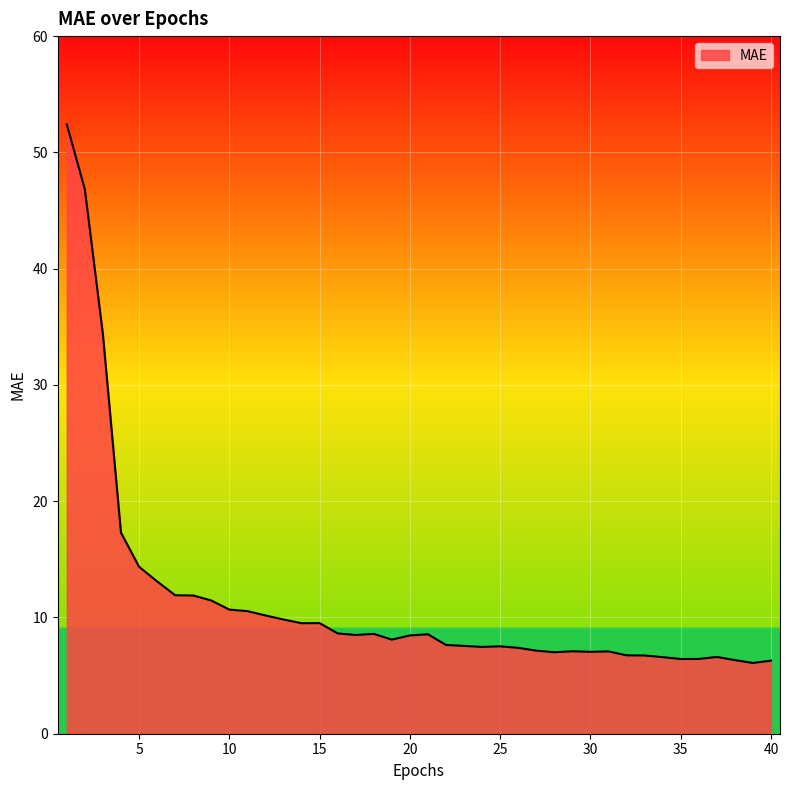

What is the greatest value displayed?

52.4